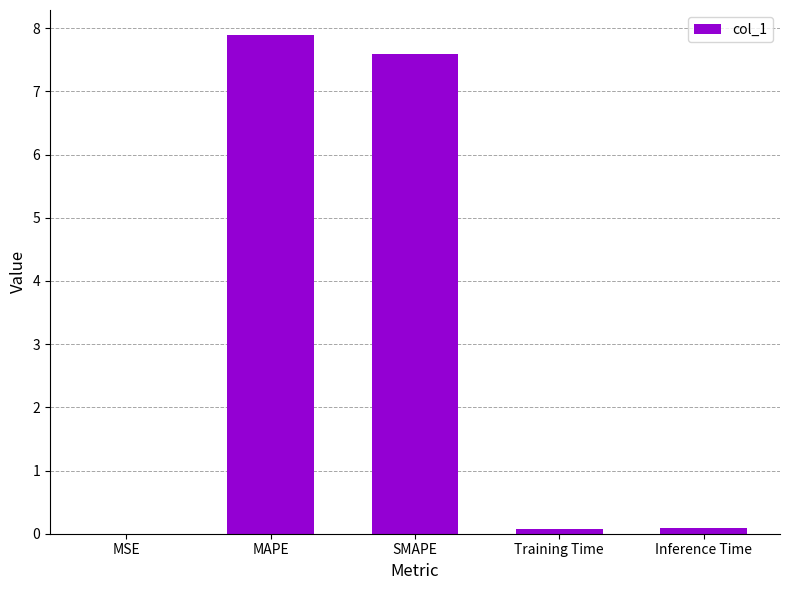

At which category does the chart reach its peak across all series?

MAPE